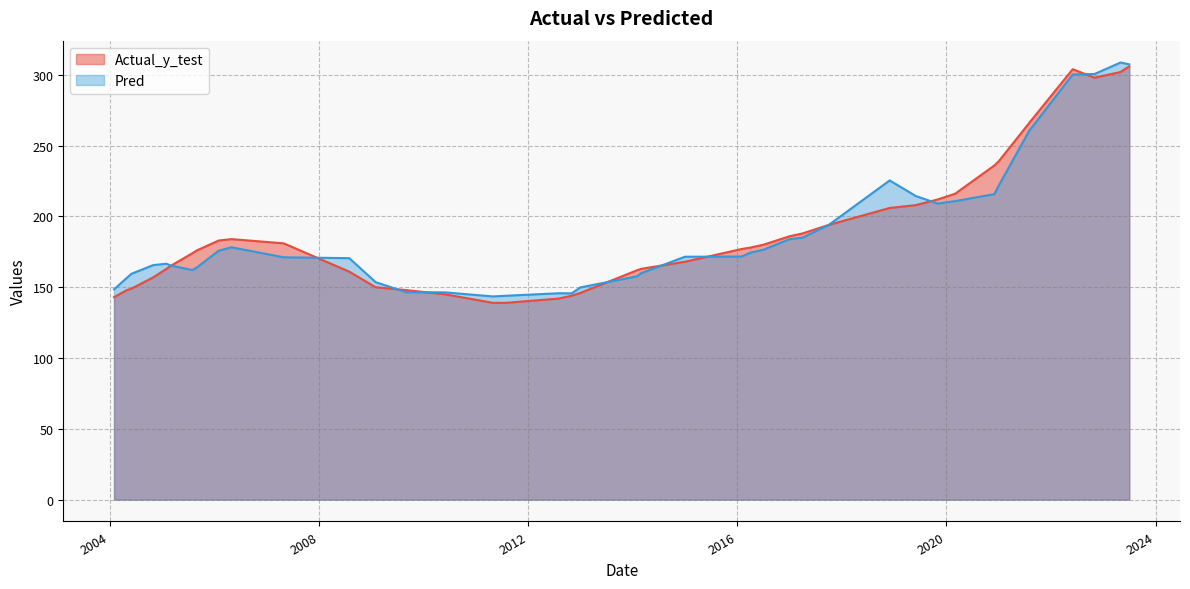

What are all the series names shown in the legend?

Actual_y_test, Pred